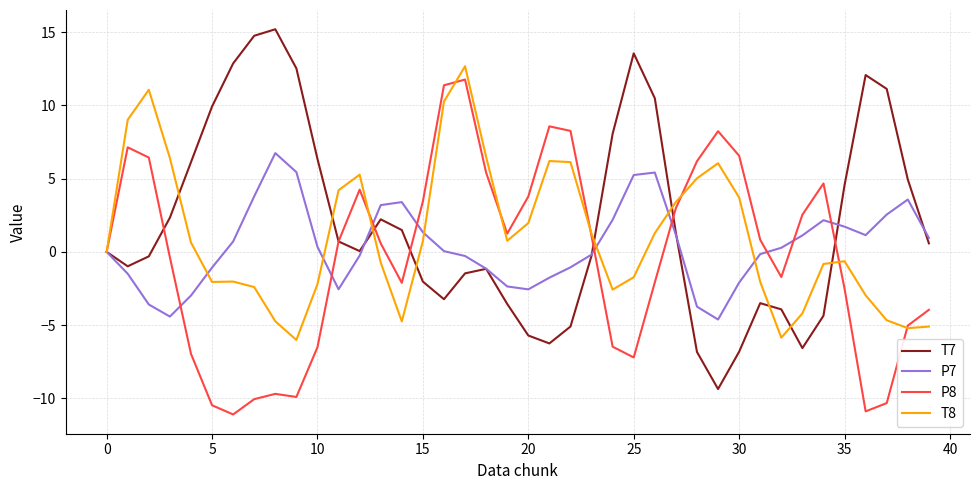

What is the difference between the maximum and minimum values in the T8 series?

18.7